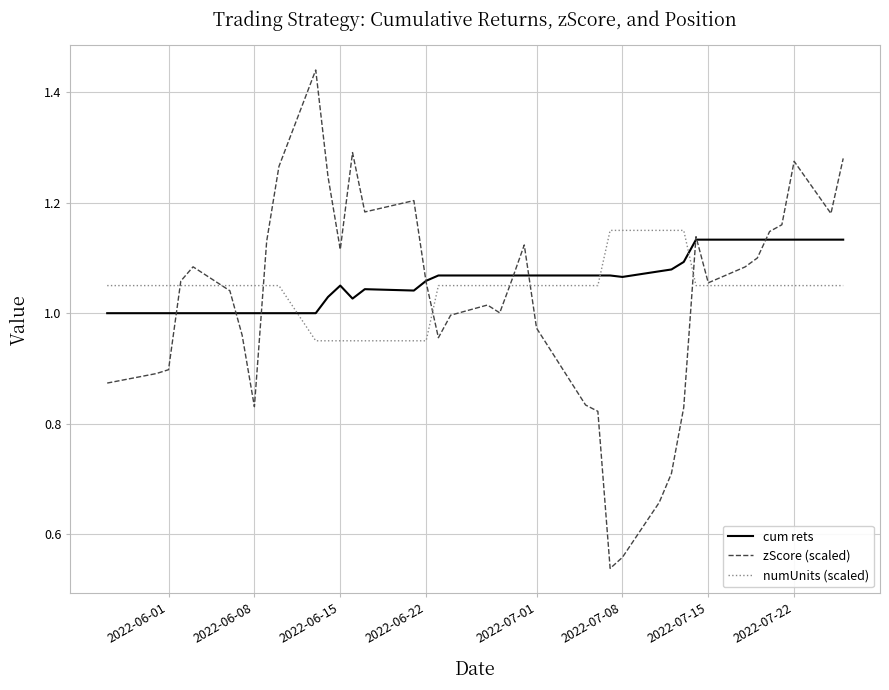

Which series has the largest range (max minus min)?

zScore (scaled)